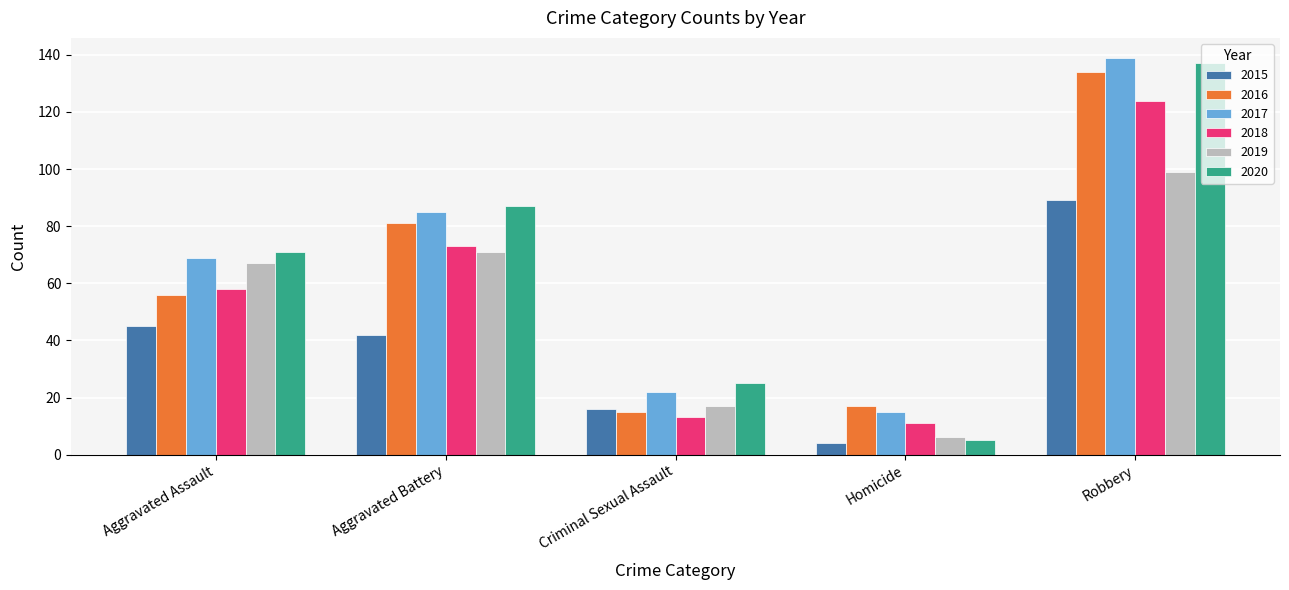

Reading right to left, extract all data points from this chart.

2015: Robbery=89	Homicide=4	Criminal Sexual Assault=16	Aggravated Battery=42	Aggravated Assault=45
2016: Robbery=134	Homicide=17	Criminal Sexual Assault=15	Aggravated Battery=81	Aggravated Assault=56
2017: Robbery=139	Homicide=15	Criminal Sexual Assault=22	Aggravated Battery=85	Aggravated Assault=69
2018: Robbery=124	Homicide=11	Criminal Sexual Assault=13	Aggravated Battery=73	Aggravated Assault=58
2019: Robbery=99	Homicide=6	Criminal Sexual Assault=17	Aggravated Battery=71	Aggravated Assault=67
2020: Robbery=137	Homicide=5	Criminal Sexual Assault=25	Aggravated Battery=87	Aggravated Assault=71